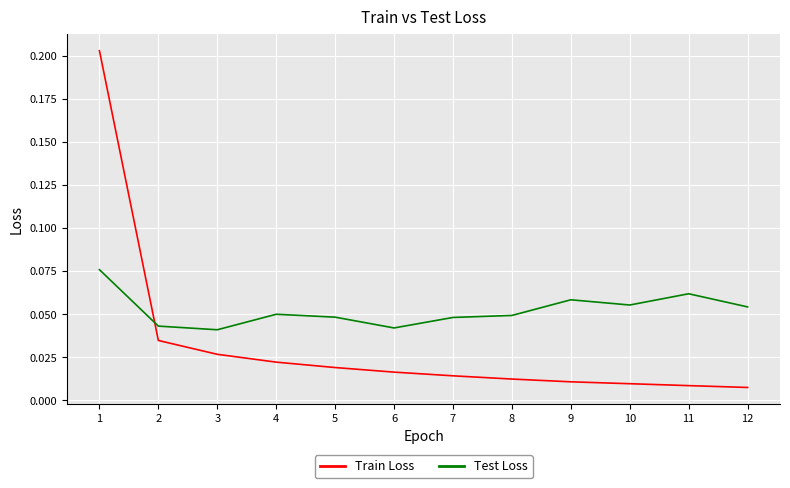

Which series has the largest range (max minus min)?

Train Loss